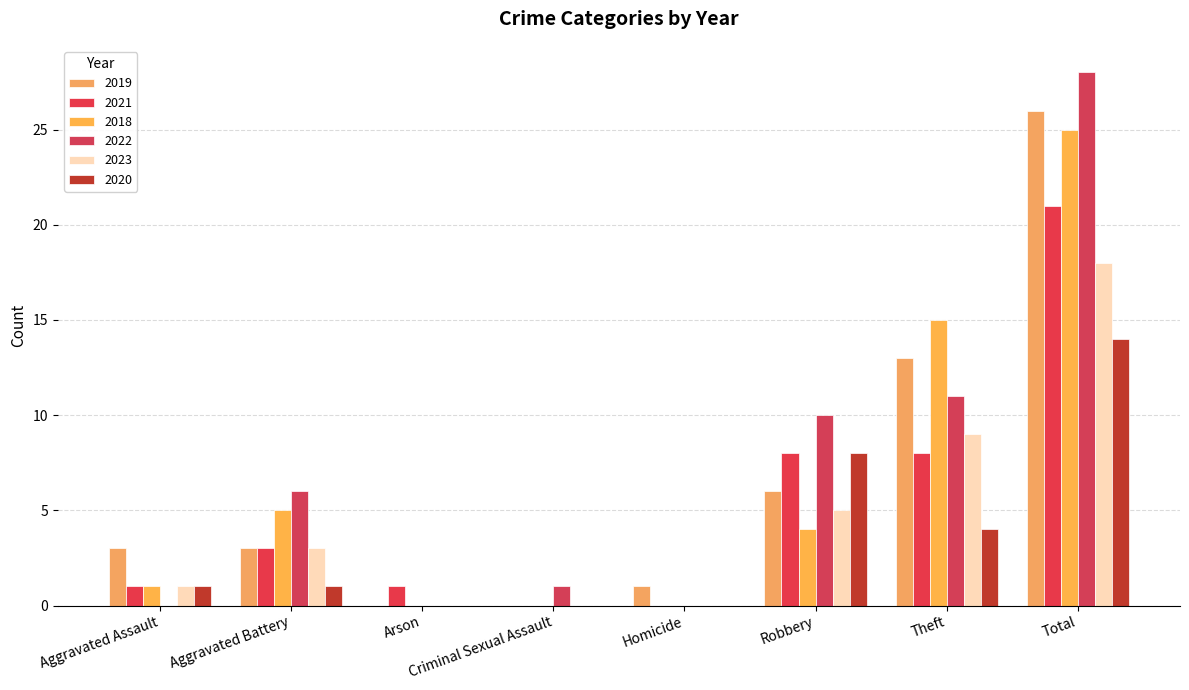

Where is 2021 nearest to the value 10?

Robbery